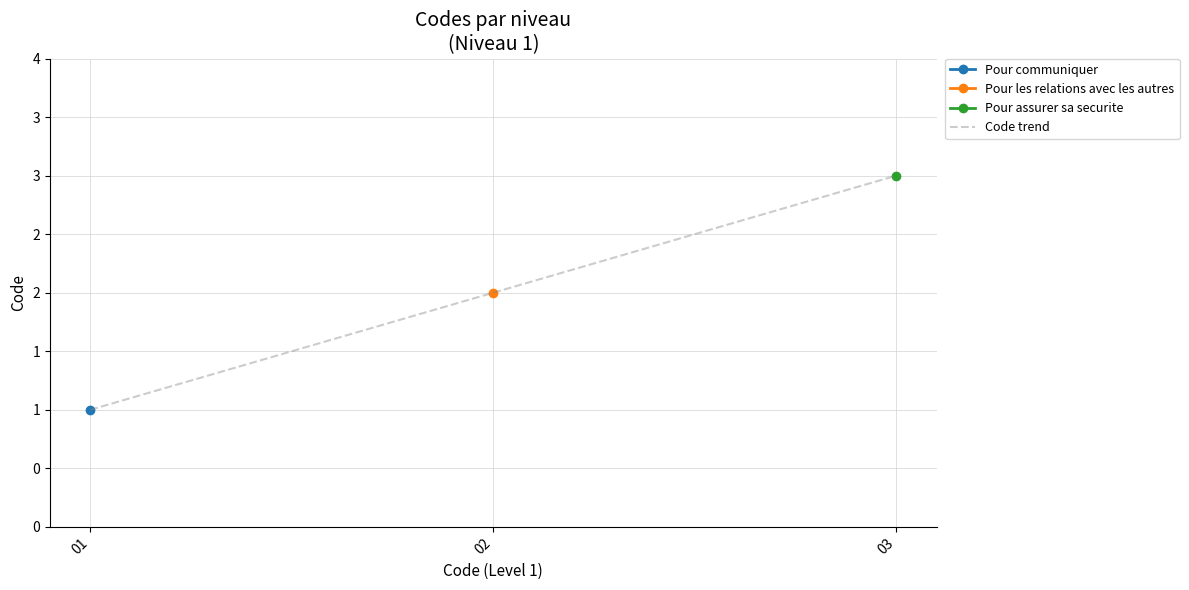

The chart shows a value of 3 at 03. True or false?

True